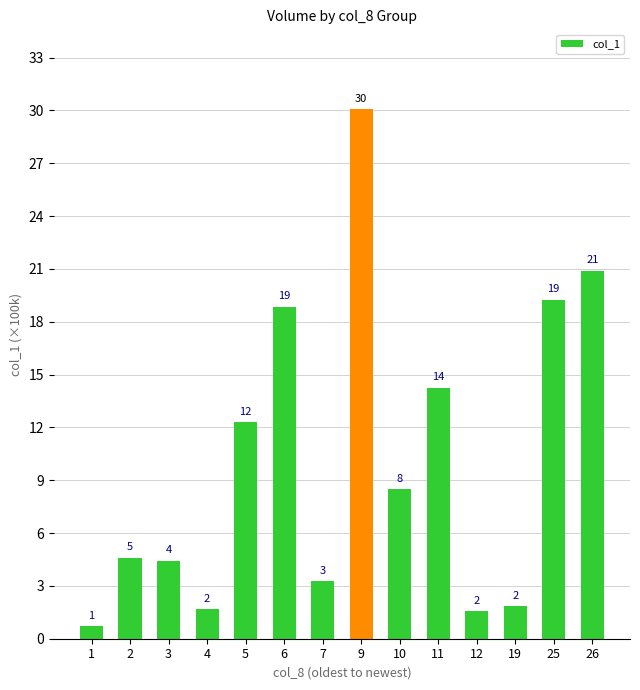

Reading right to left, list all the values displayed in this chart.

26=20.9	25=19.3	19=1.9	12=1.6	11=14.3	10=8.5	9=30.1	7=3.3	6=18.9	5=12.3	4=1.7	3=4.4	2=4.6	1=0.7